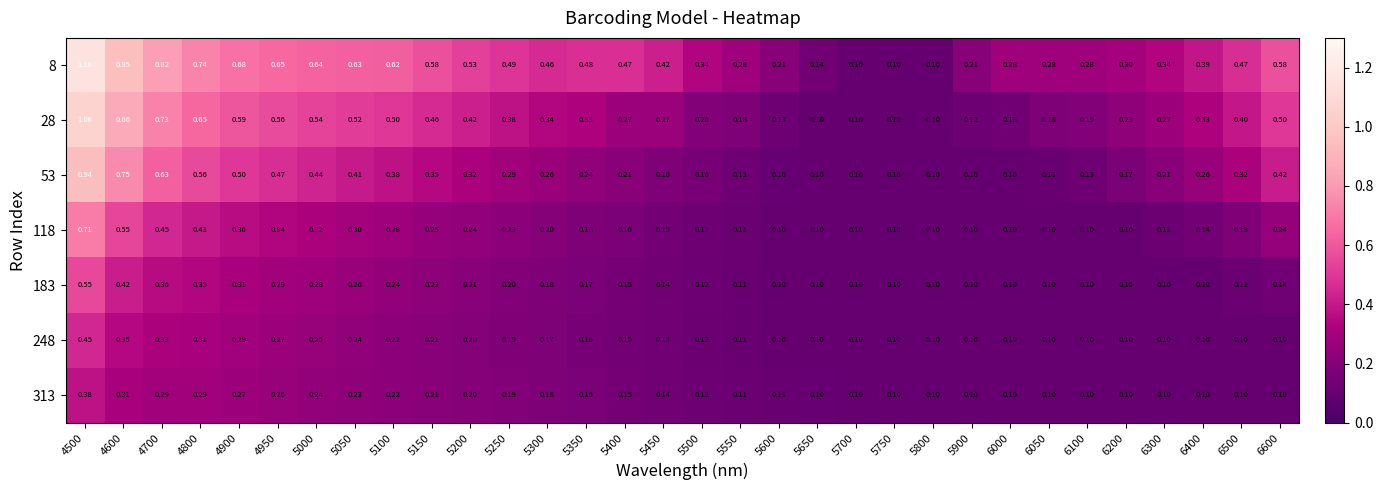

At which category is the sum across all series the highest?

4500